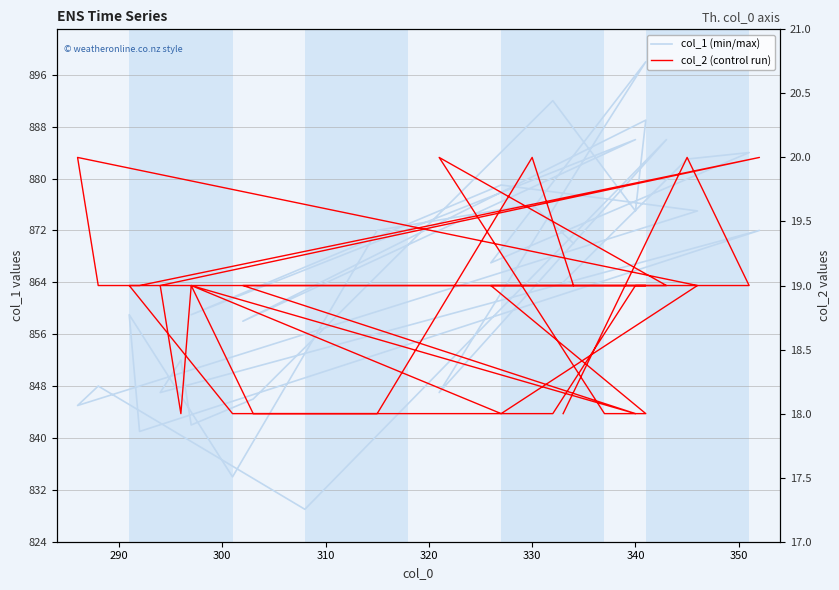

True or false: col_2 and col_1 cross at least once.

False